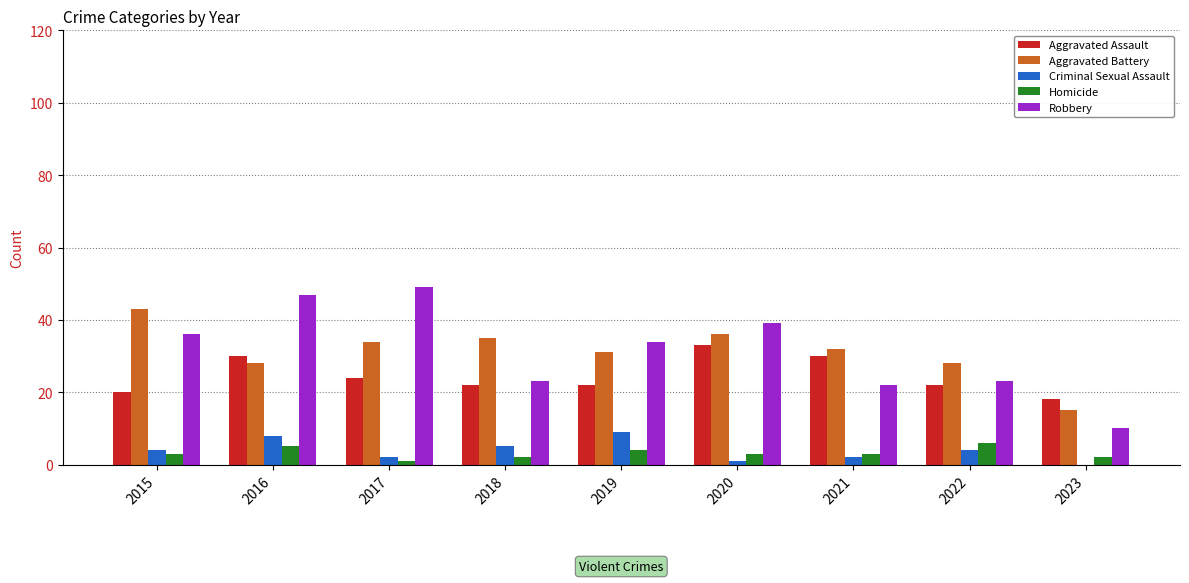

Which series has the widest spread of values?

Robbery